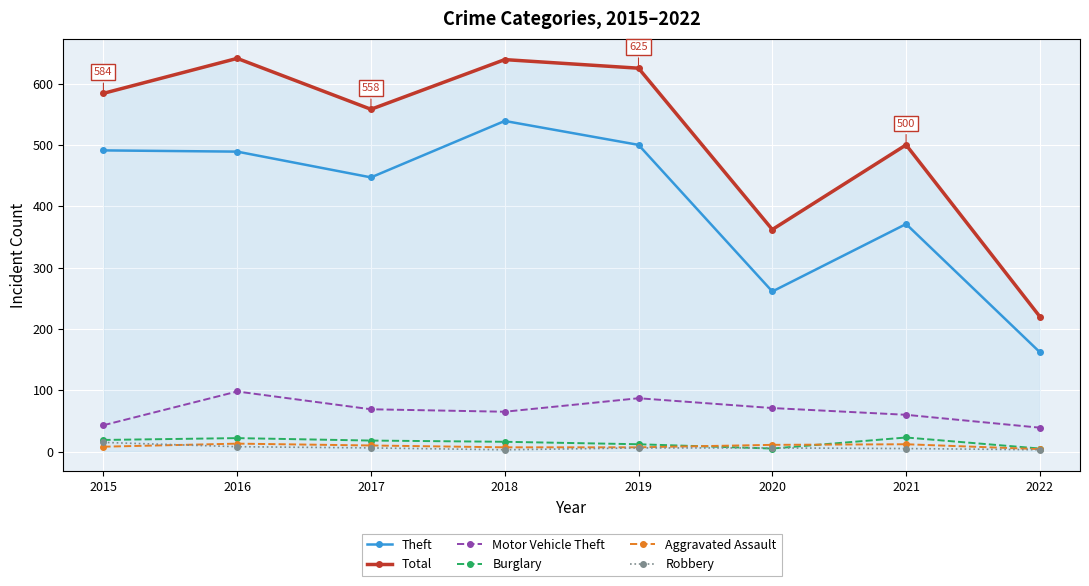

True or false: Motor Vehicle Theft and Theft intersect in this chart.

False